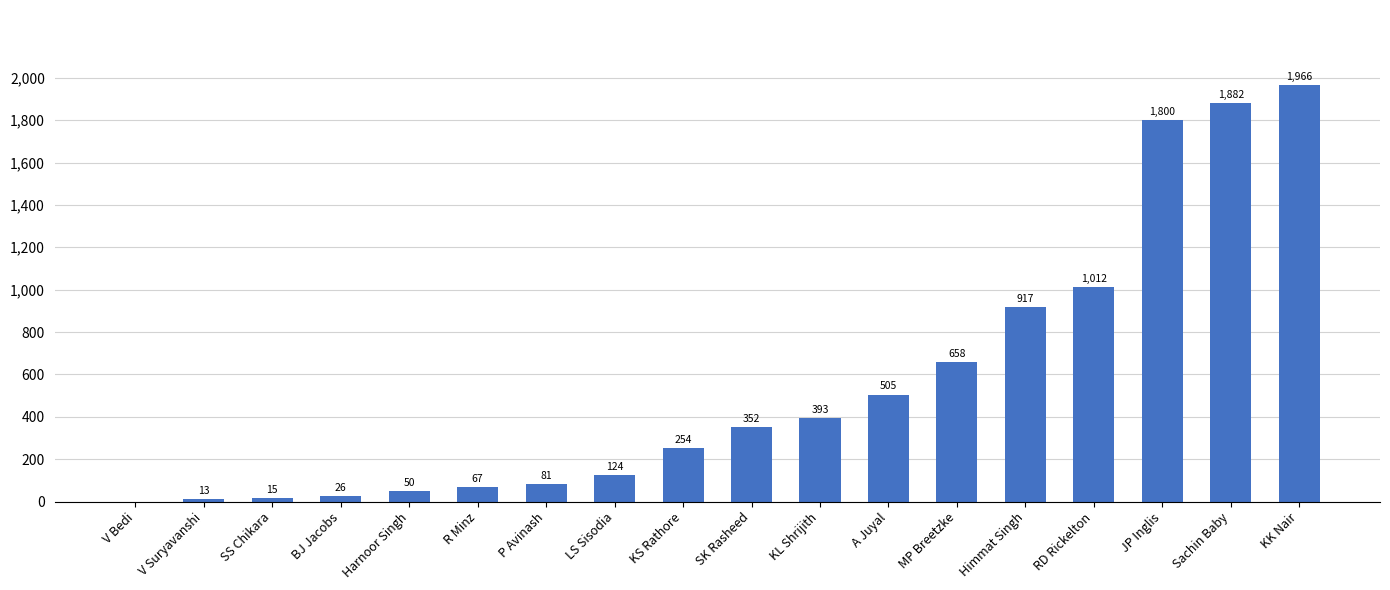

What is the maximum value shown in the chart?

1966